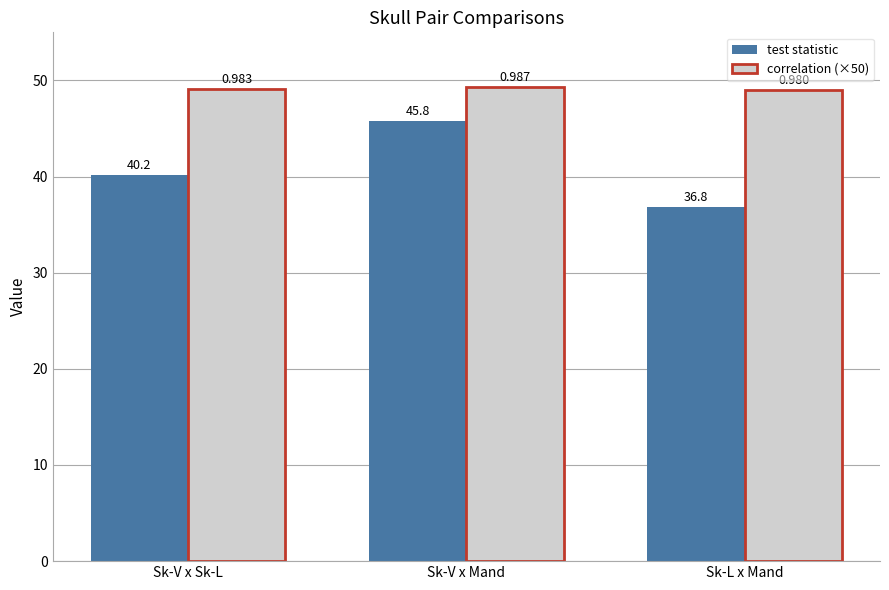

List the series in order of their peak value, highest first.

correlation (×50), test statistic